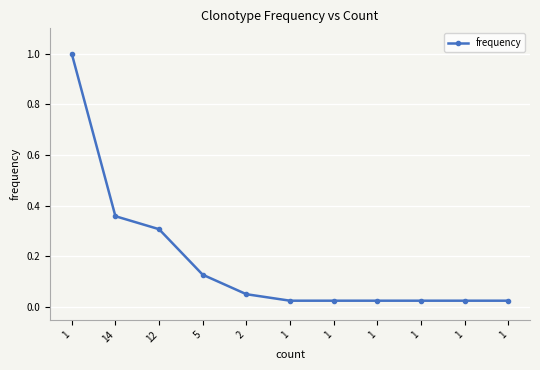

How many categories are shown in the chart?

11